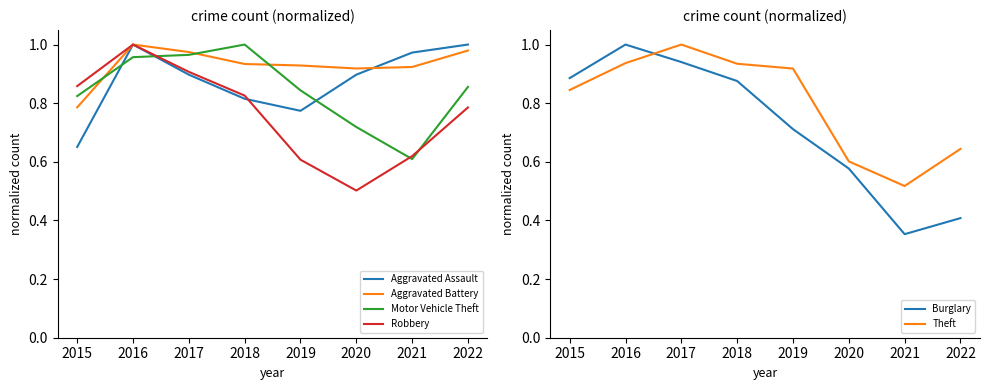

Is the value of Aggravated Battery at 2016 greater than the value of Motor Vehicle Theft at 2015?

Yes